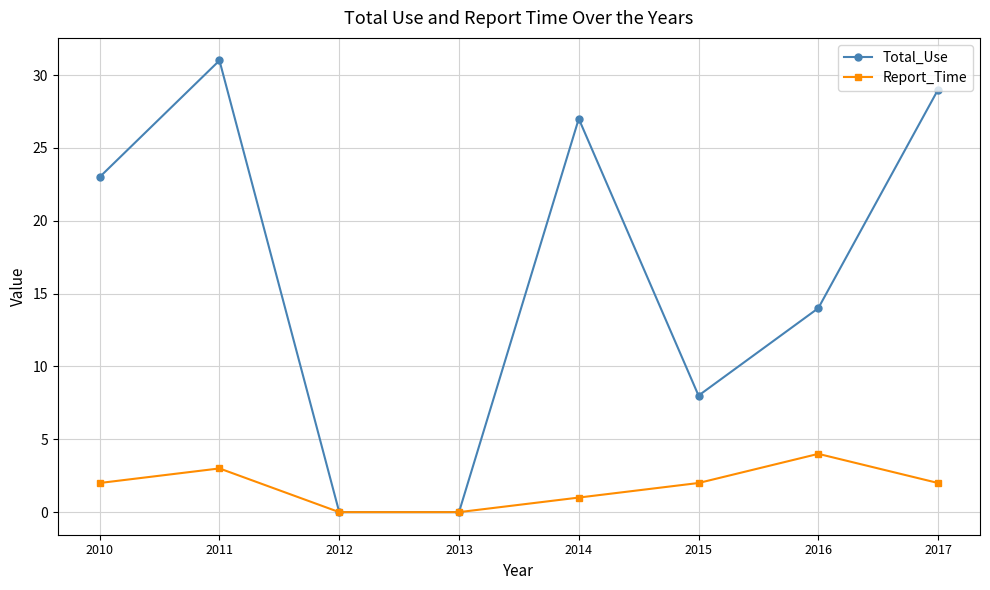

Which series has the largest range (max minus min)?

Total_Use